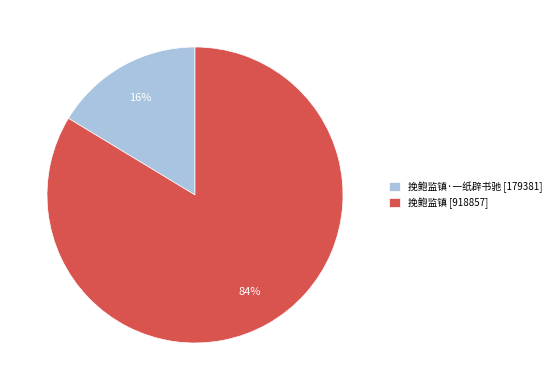

Which has a higher value, 挽鲍监镇·一纸辟书驰 [179381] or 挽鲍监镇 [918857]?

挽鲍监镇 [918857]